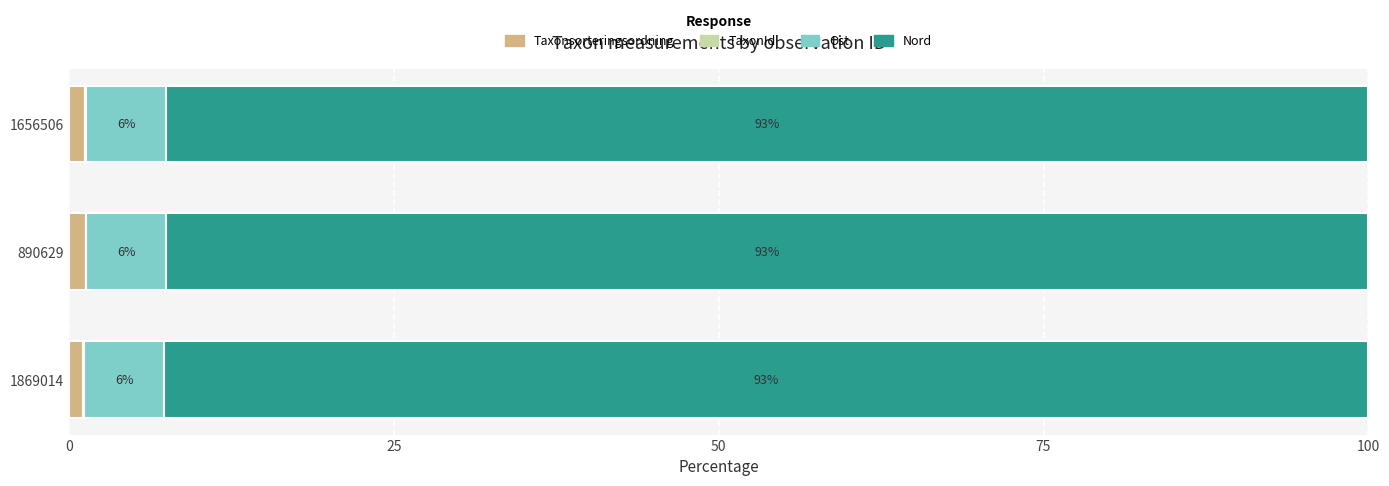

True or false: Taxonsorteringsordning has a value of 1.3 at 890629.

True